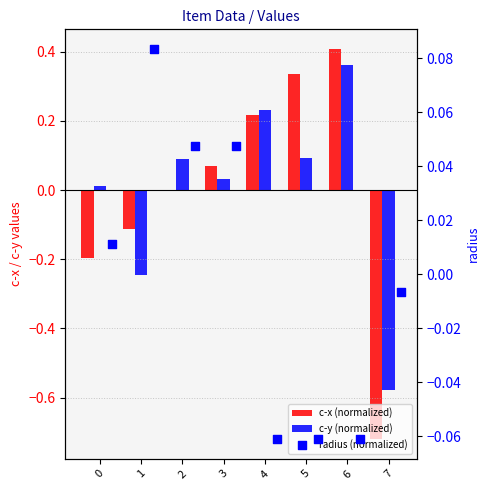

Which series contains the lowest Y value?

c-x (normalized)